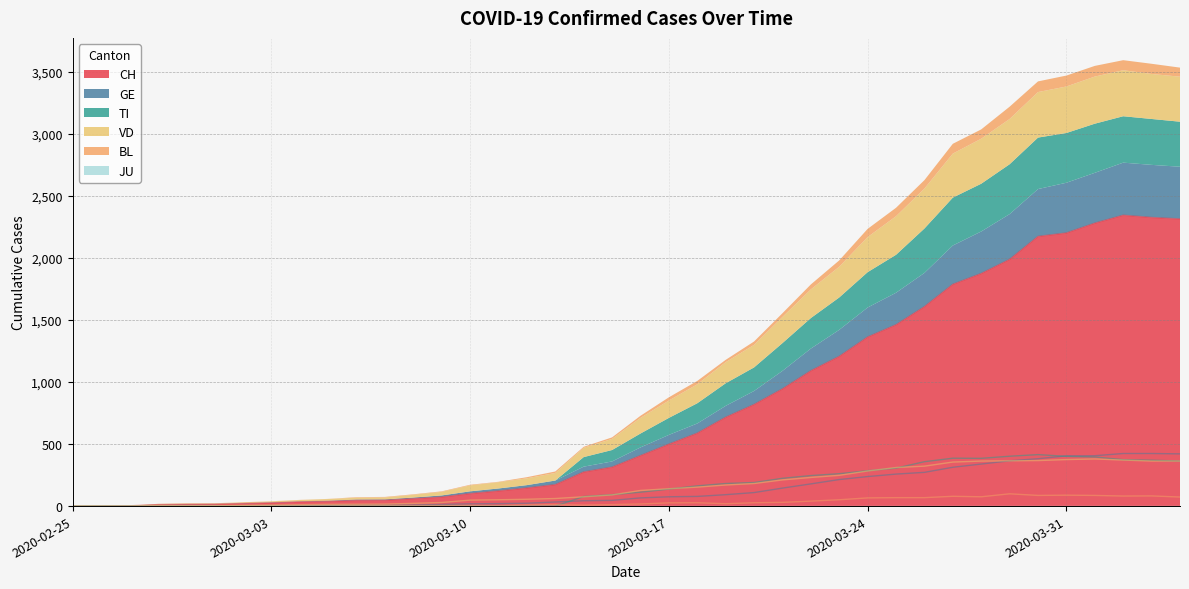

How many data points in GE are less than 66?

20